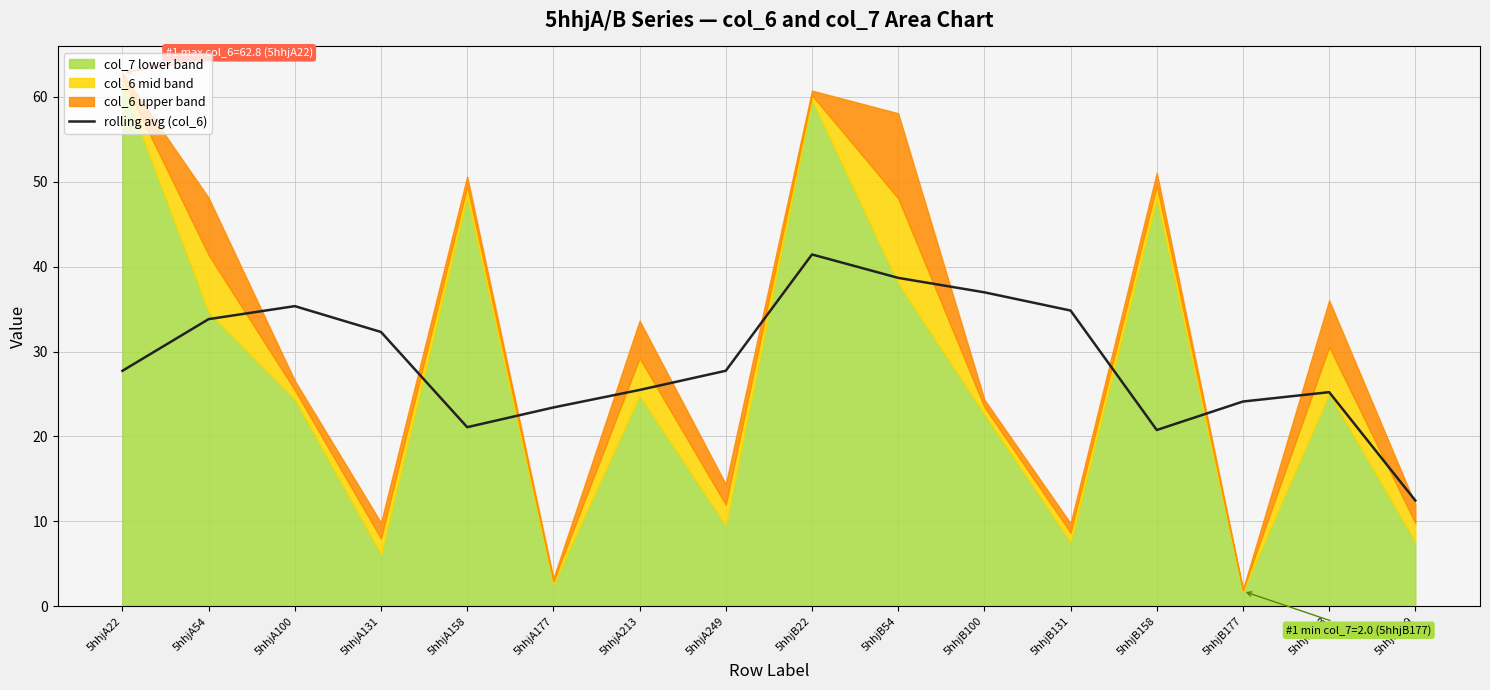

At which label does the data first exceed 27?

5hhjA22